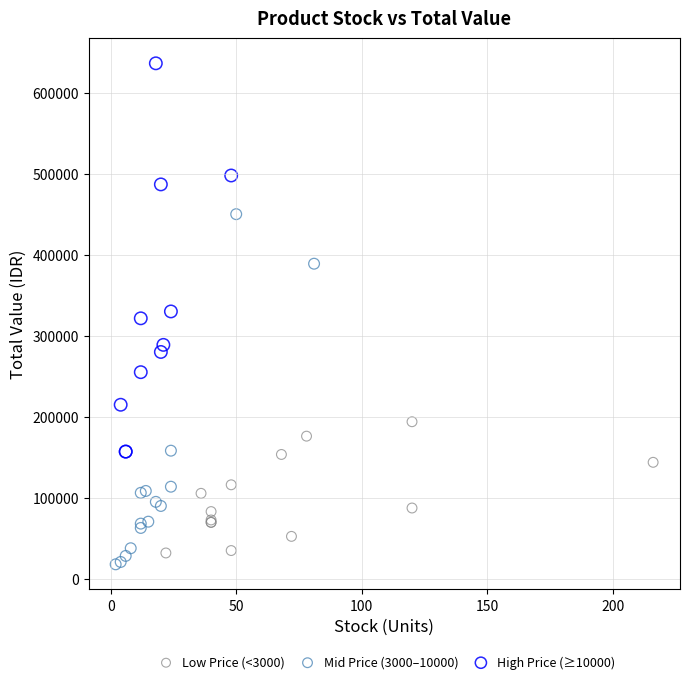

Which series reaches the maximum Y coordinate?

High Price (≥10000)